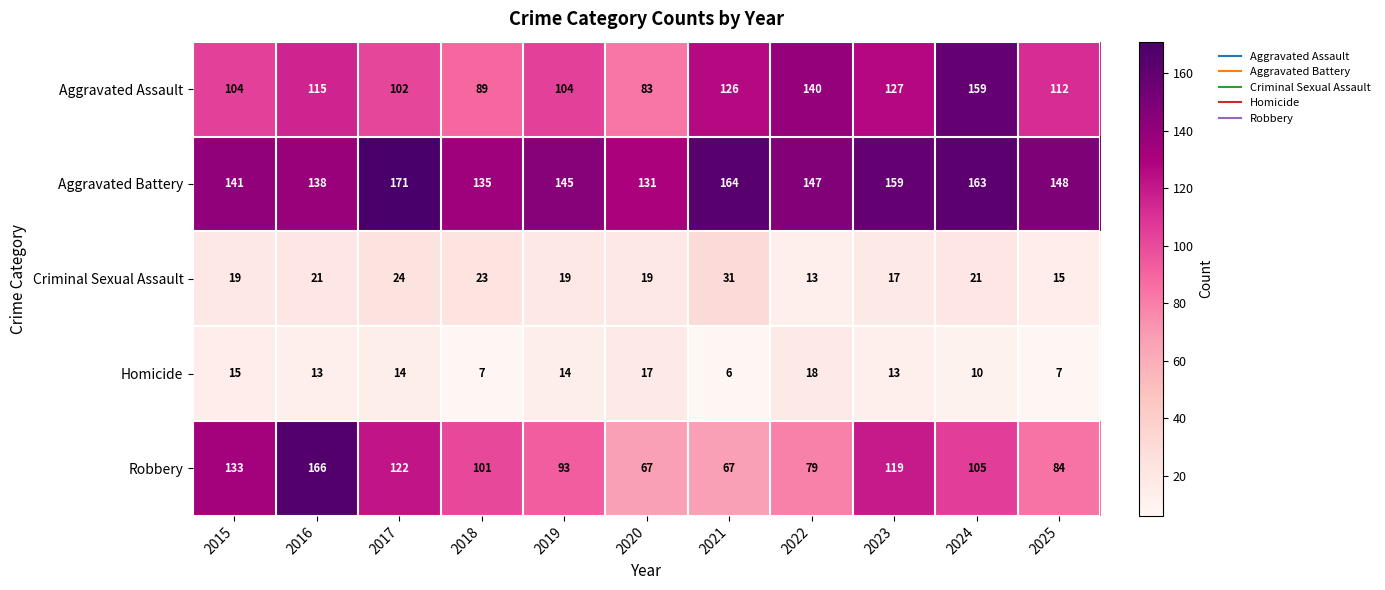

Count the number of categories in the chart.

11